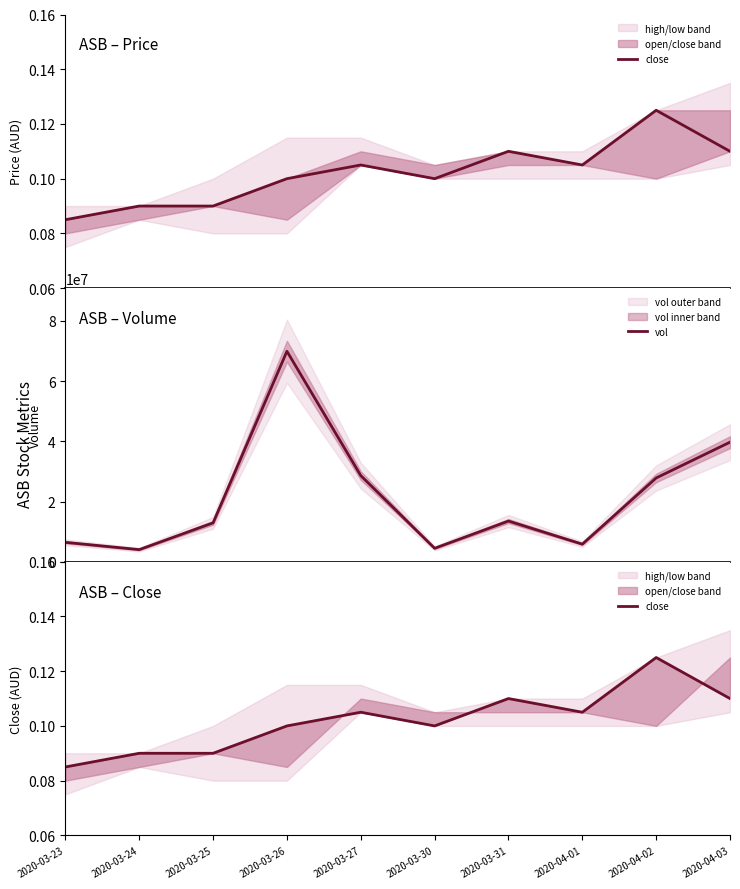

What is the value of the close point at the 5th from the left?

0.1